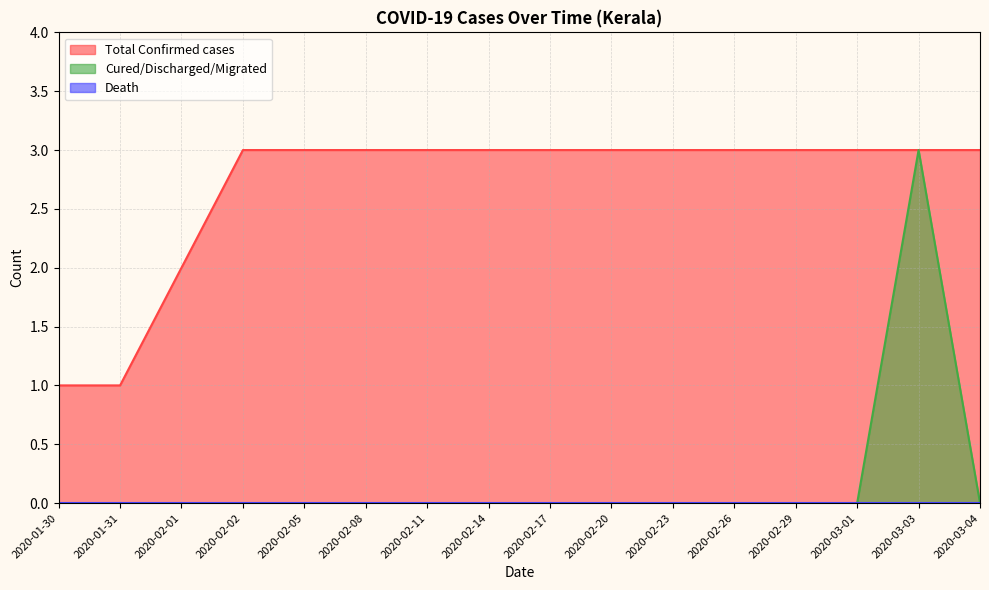

Count the number of data series in this chart.

3